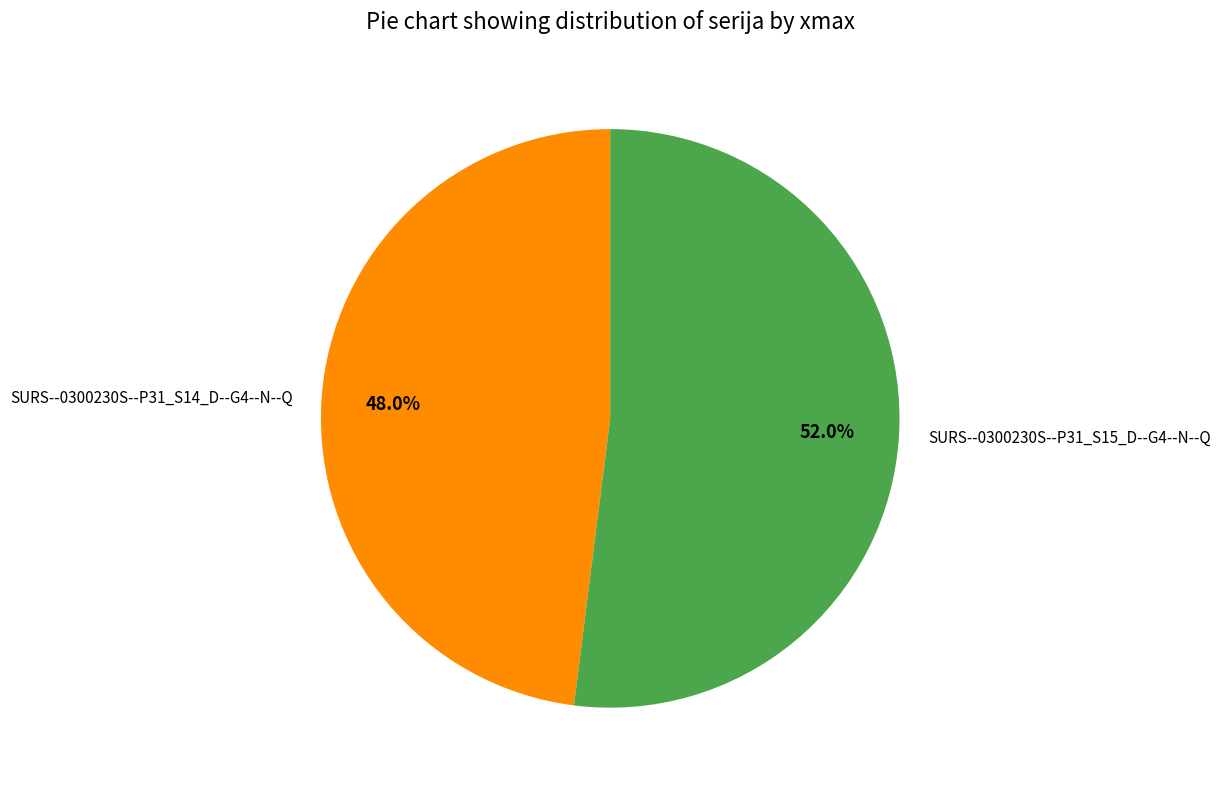

Count the number of slices in the pie.

2